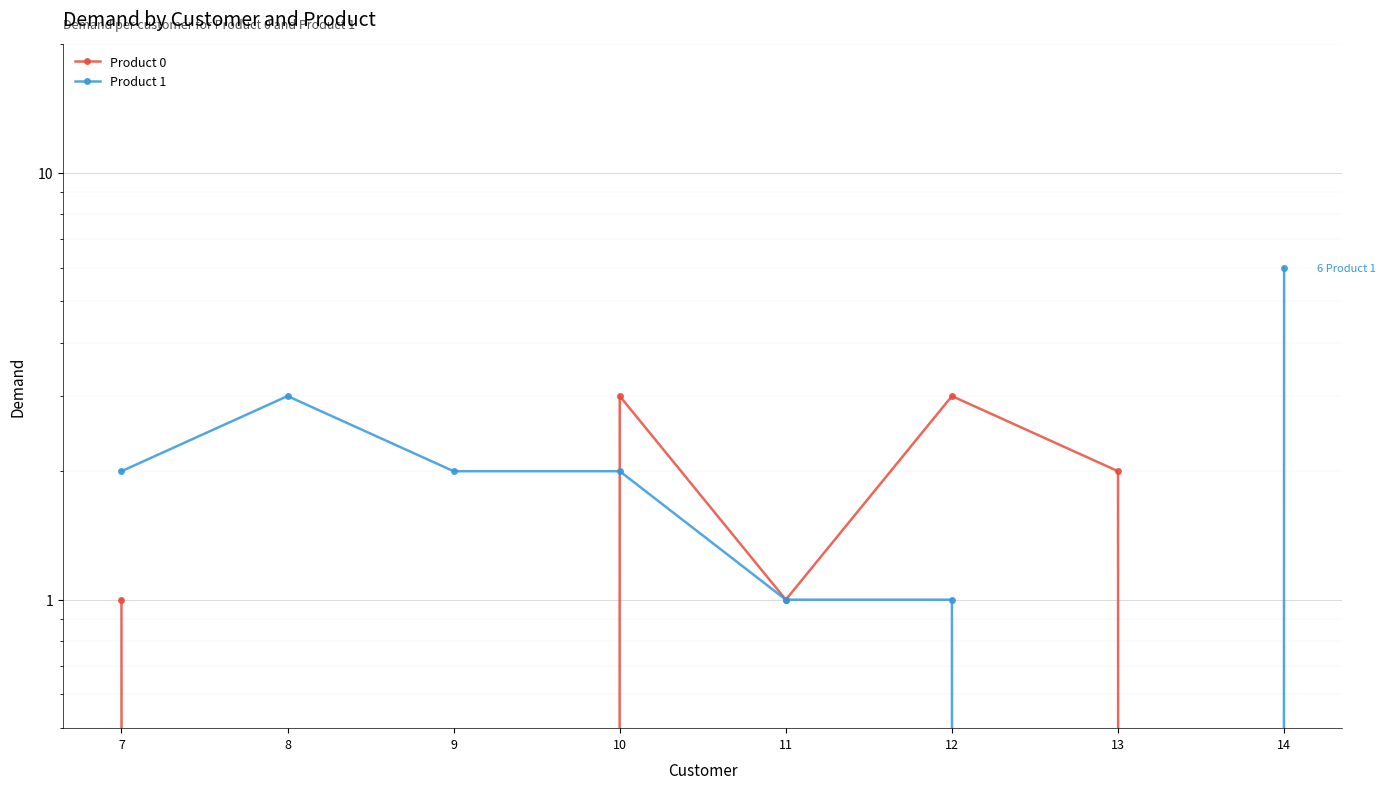

What is the value of the Product 0 point at the 7th from the left?

2